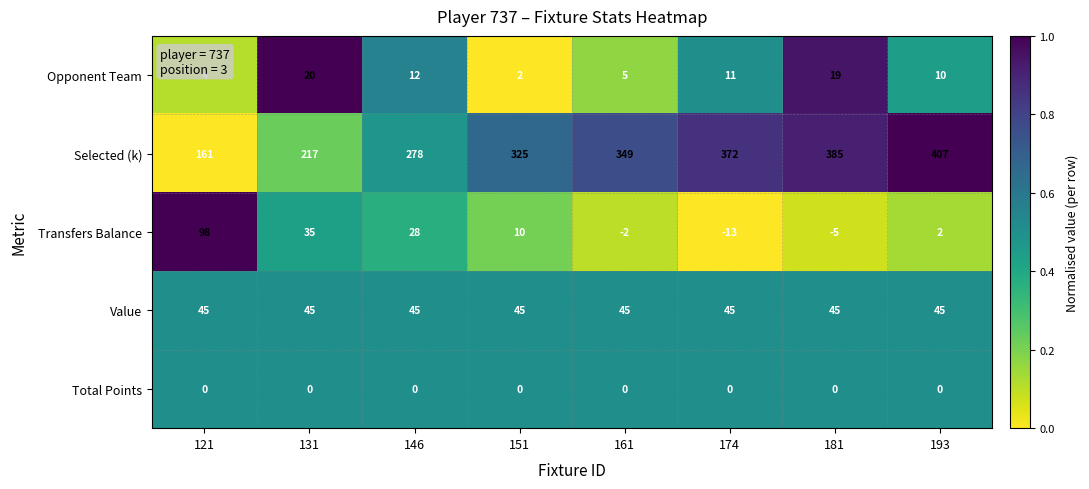

Read the Selected (k) value at 174.

372